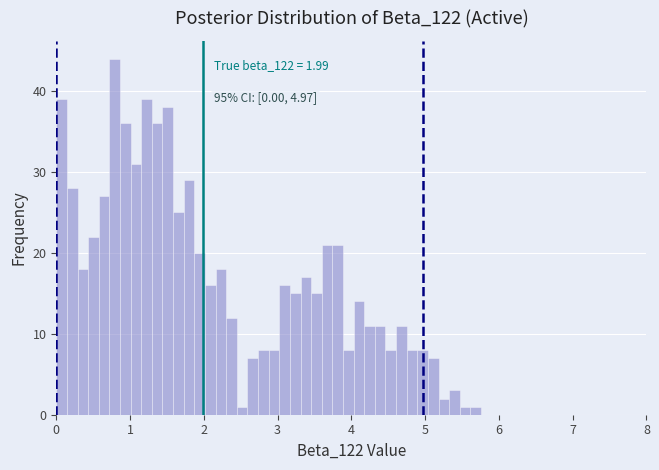

Around what value on the x-axis is the tallest bar? Give the approximate position of its centre, as read against the axis.

0.8